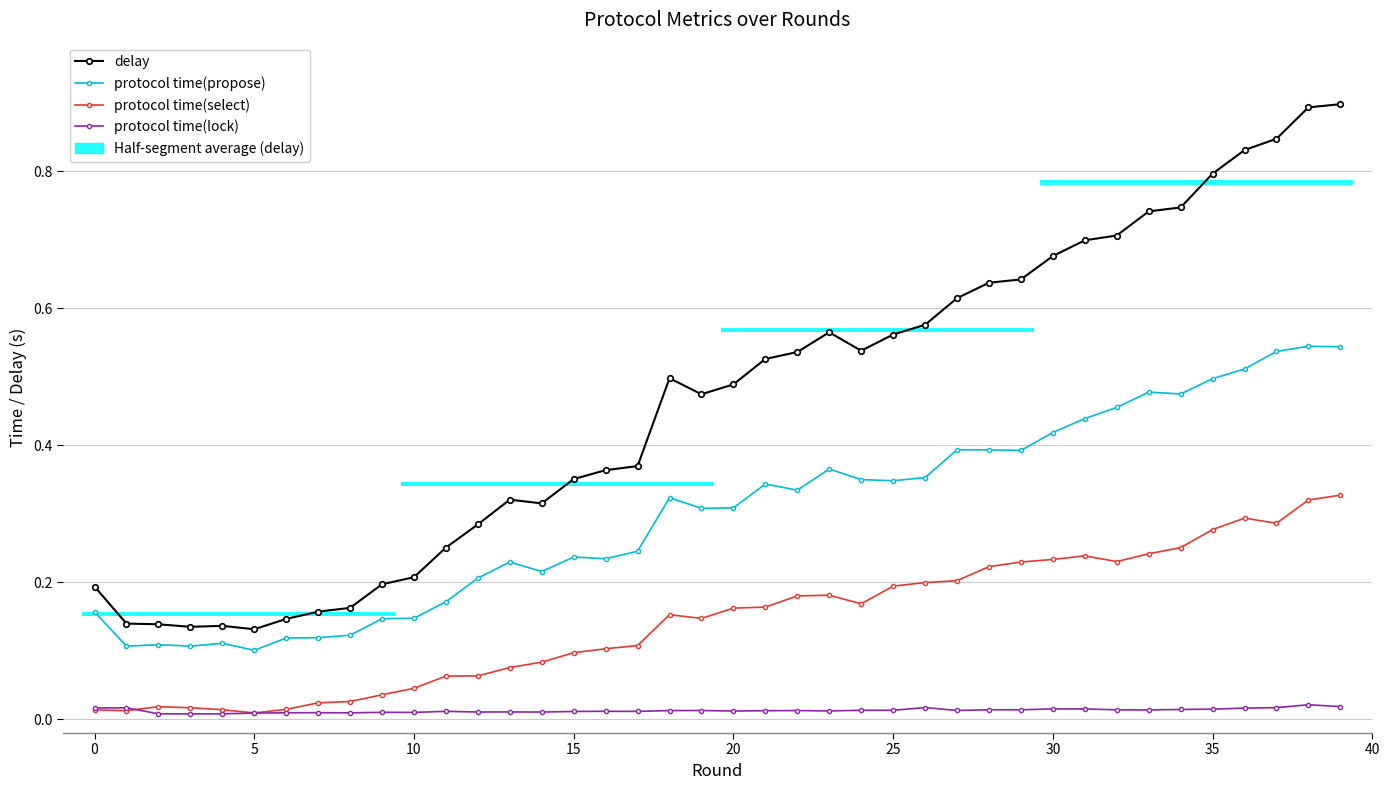

What is the difference between the second highest and minimum values in the protocol time(select) series?

0.3